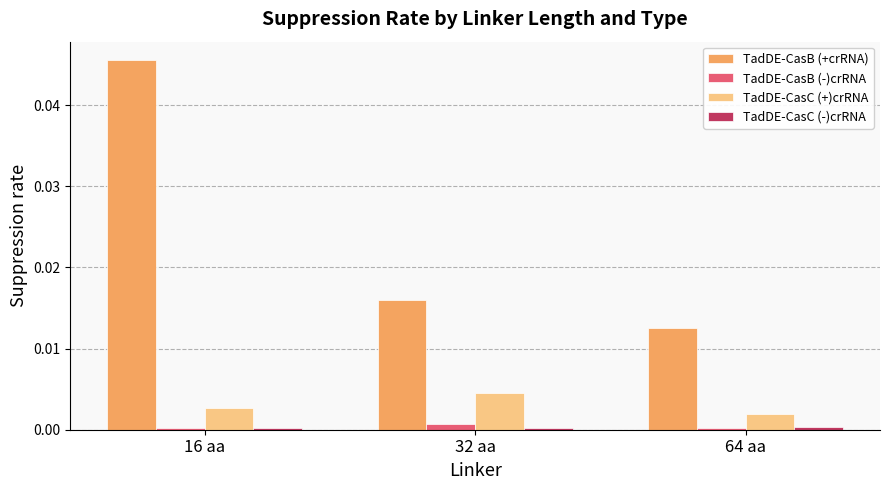

At how many categories does at least one series exceed 0?

3